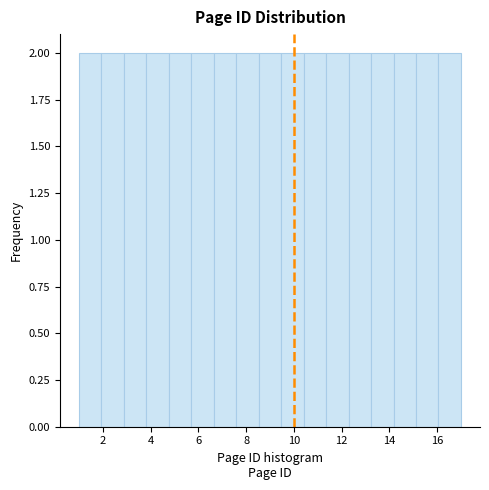

Reading left to right, transcribe this chart: for each bar, give the range it covers on the x-axis and its height. Neither the bar edges nor the heights are printed on the chart, so give them approximately, as read against the axes.

1.0 to 2.0: 2
2.0 to 2.8: 2
2.8 to 3.8: 2
3.8 to 4.8: 2
4.8 to 5.8: 2
5.8 to 6.6: 2
6.6 to 7.6: 2
7.6 to 8.6: 2
8.6 to 9.4: 2
9.4 to 10.4: 2
10.4 to 11.4: 2
11.4 to 12.2: 2
12.2 to 13.2: 2
13.2 to 14.2: 2
14.2 to 15.2: 2
15.2 to 16.0: 2
16.0 to 17.0: 2